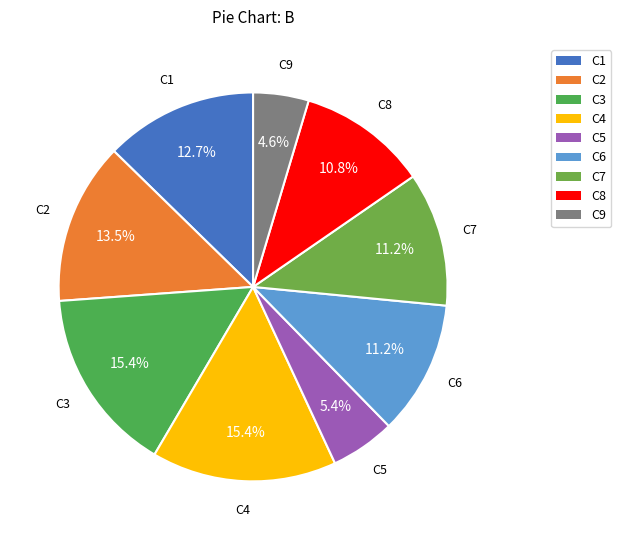

What portion of the pie excludes C7?

88.8%